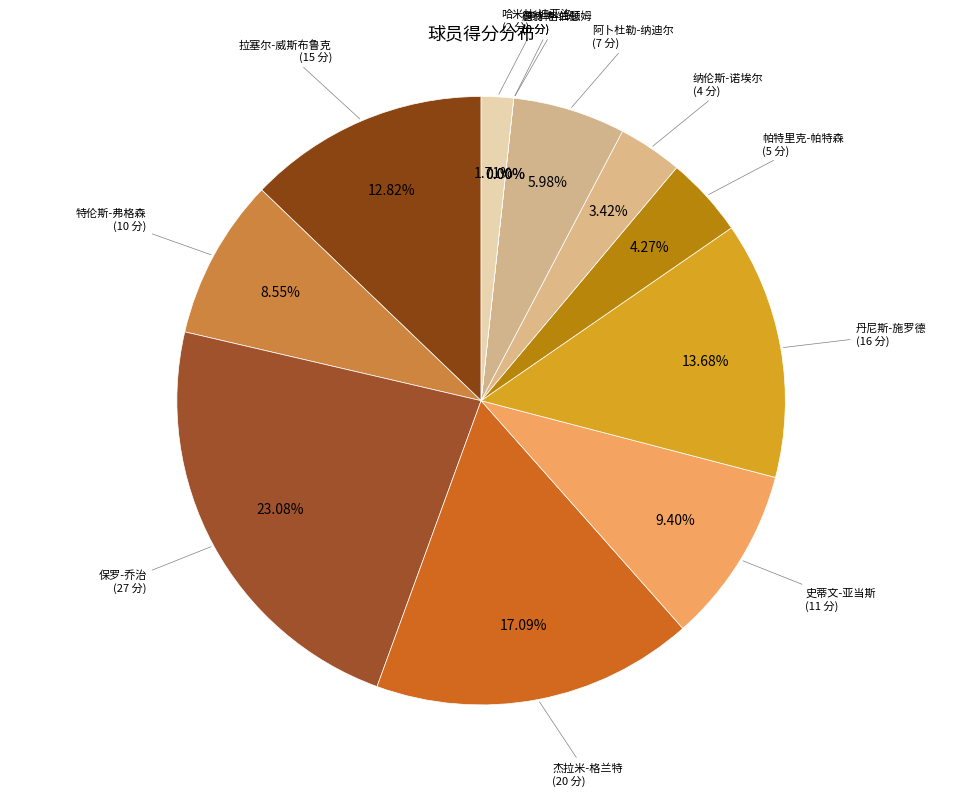

Does 帕特里克-帕特森 account for over 50% of the chart?

No